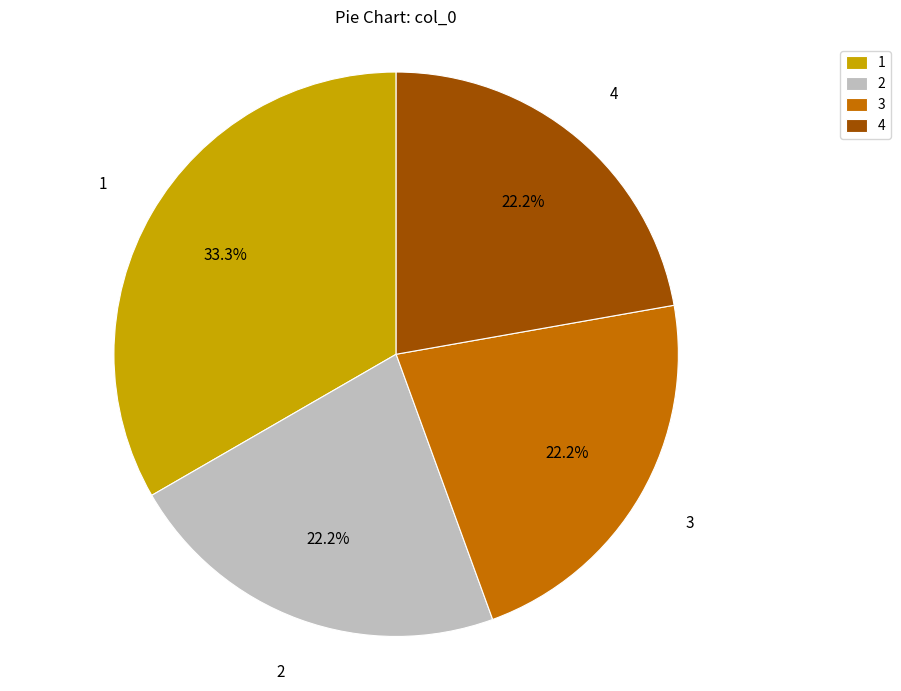

True or false: 2 accounts for 9% of the total.

False